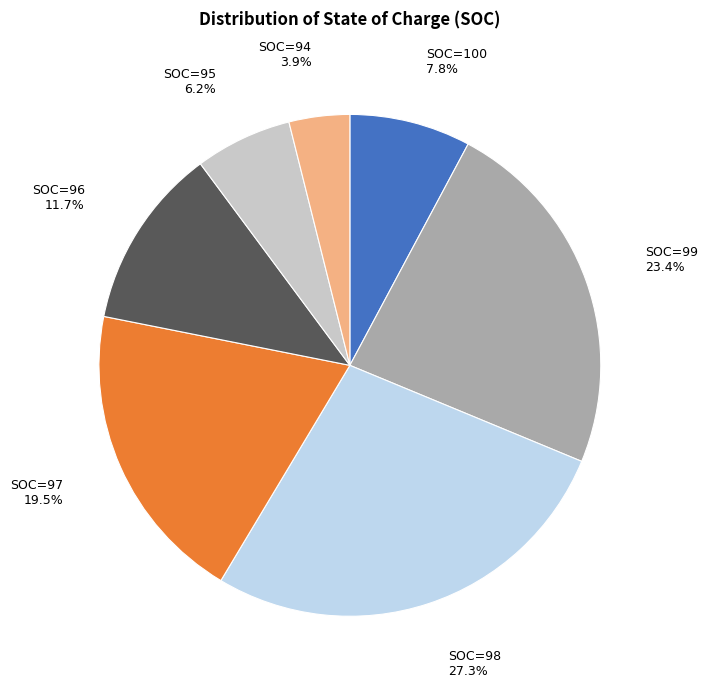

How many segments does this pie chart have?

7